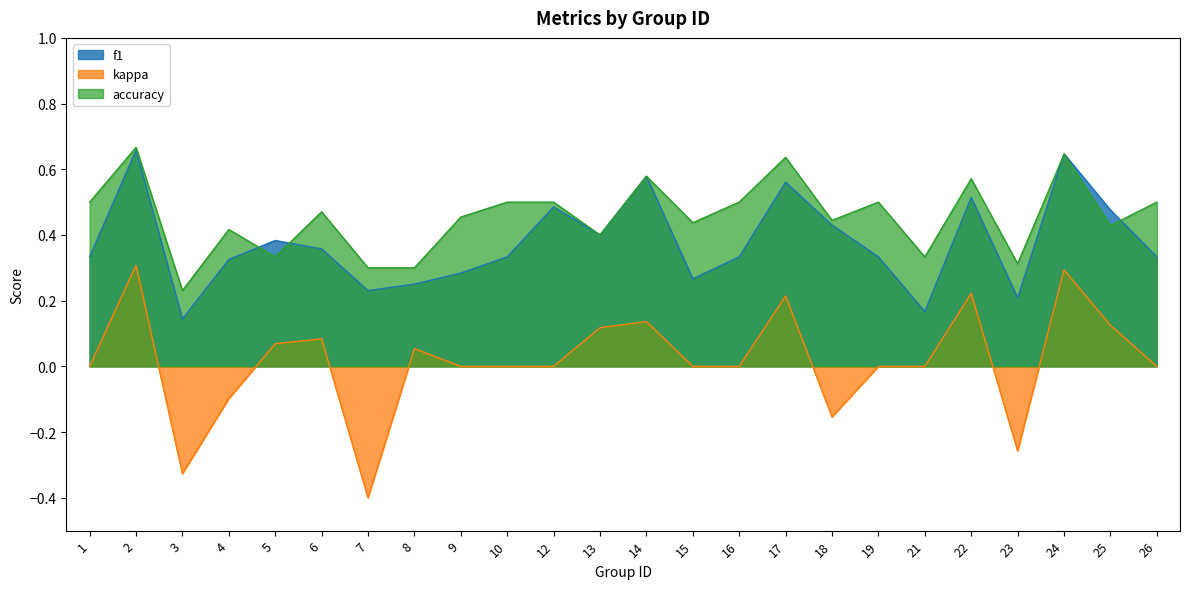

What is the difference between the highest and lowest values at 14?

0.4